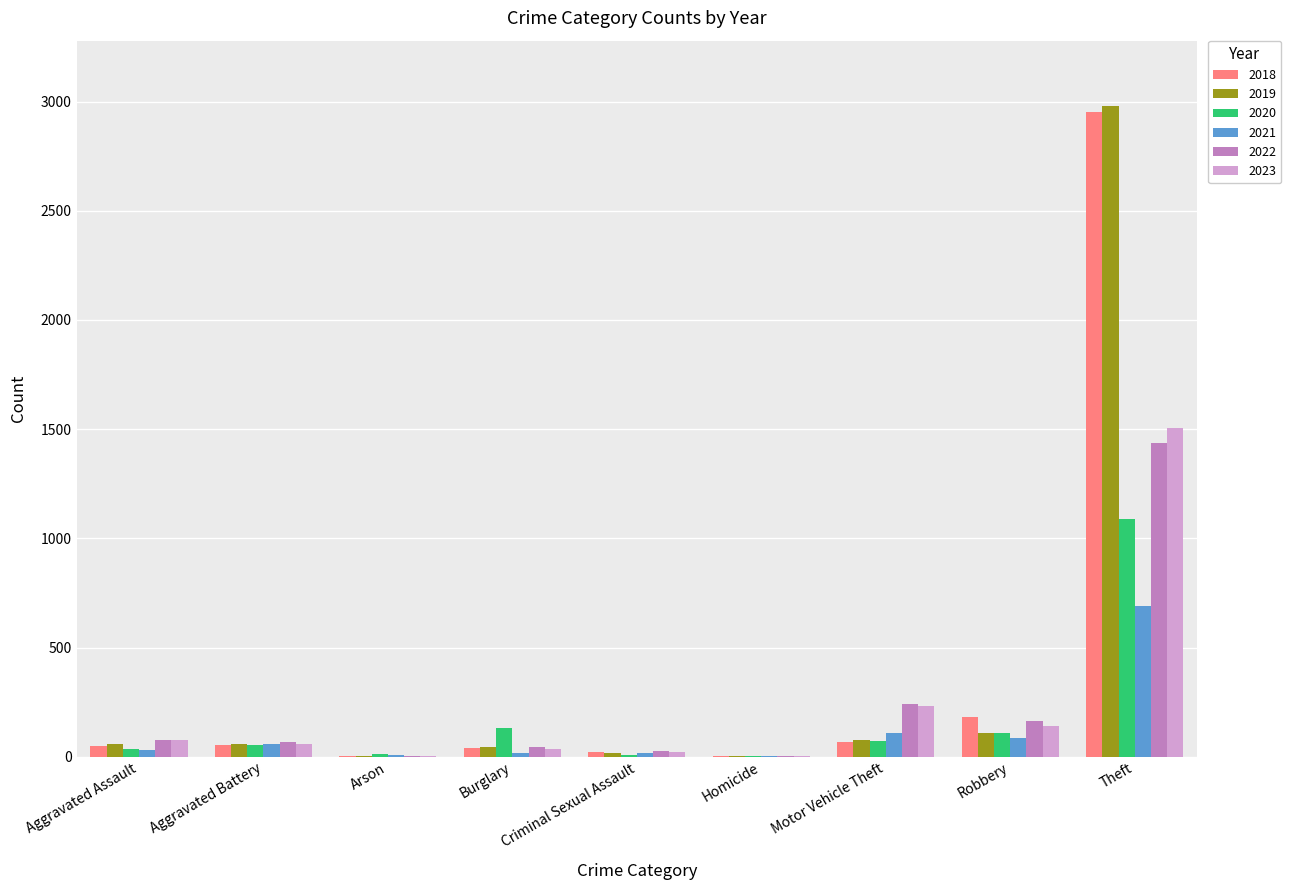

Which category has the highest value across all series?

Theft